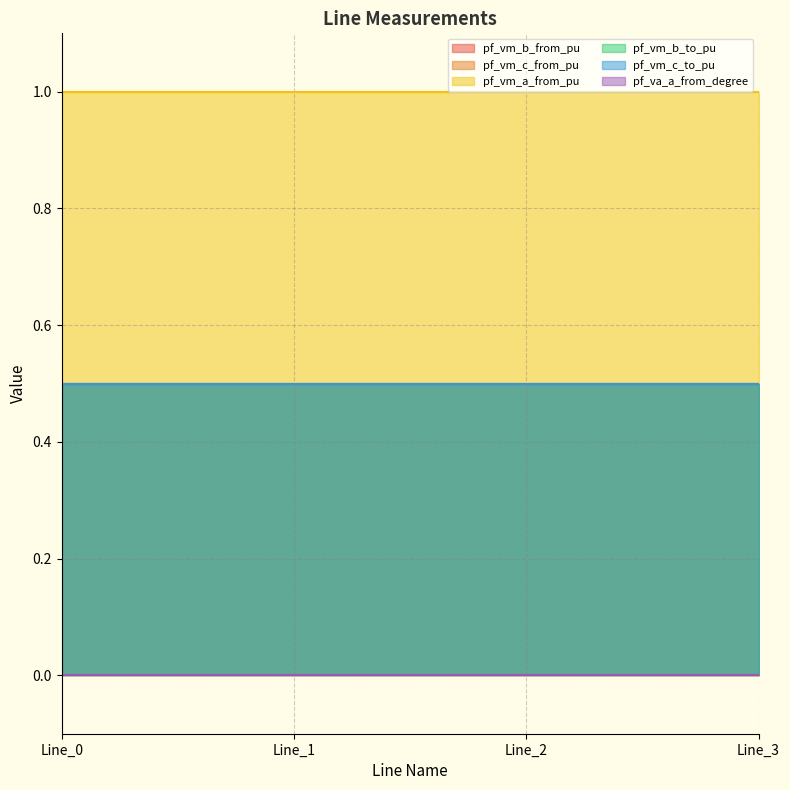

Rank the categories by pf_va_a_from_degree value from highest to lowest.

Line_1, Line_3, Line_2, Line_0